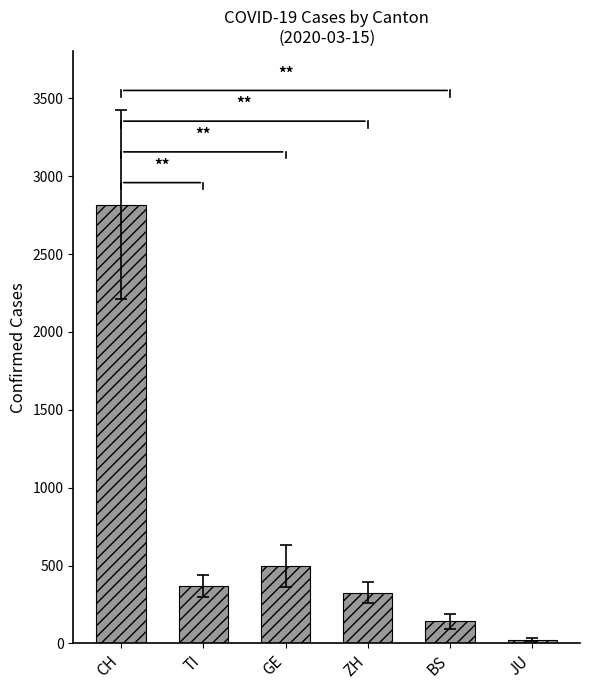

List the labels in order of value, smallest first.

JU, BS, ZH, TI, GE, CH